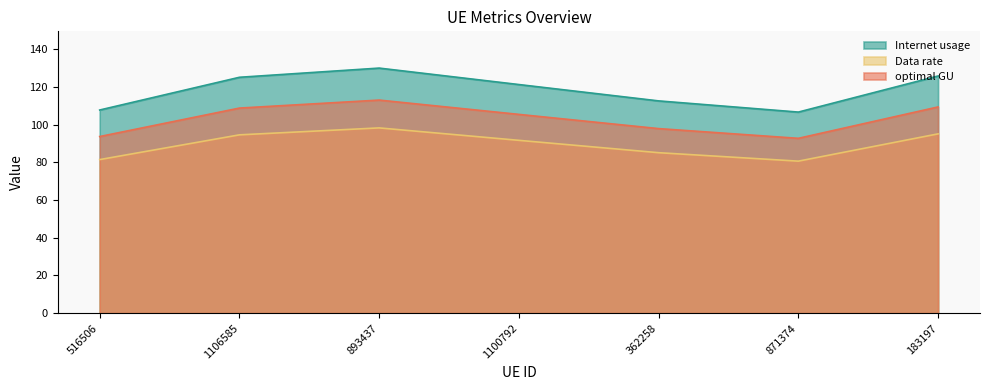

What is the sum of all optimal GU values?

720.6